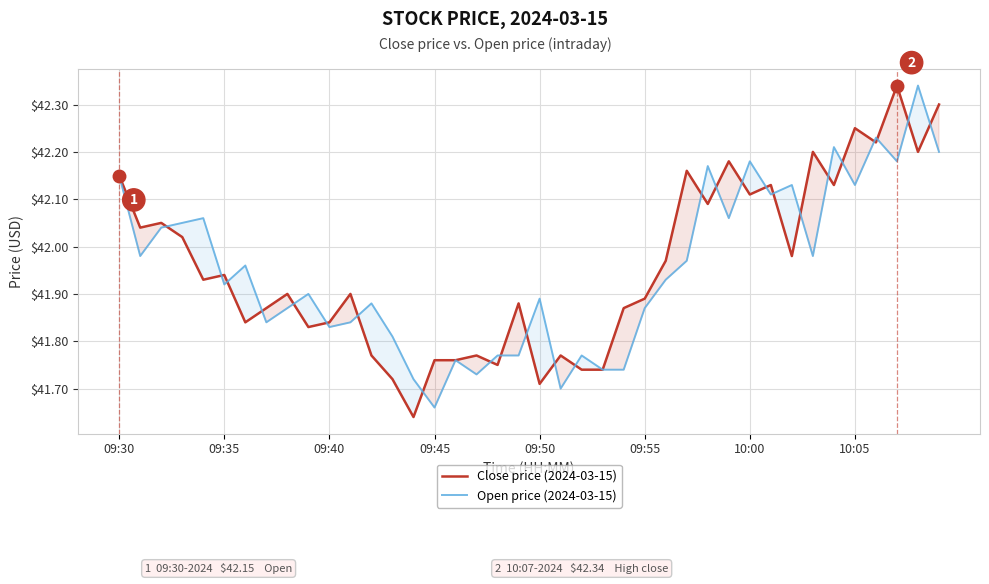

How many lines are shown in the chart?

2